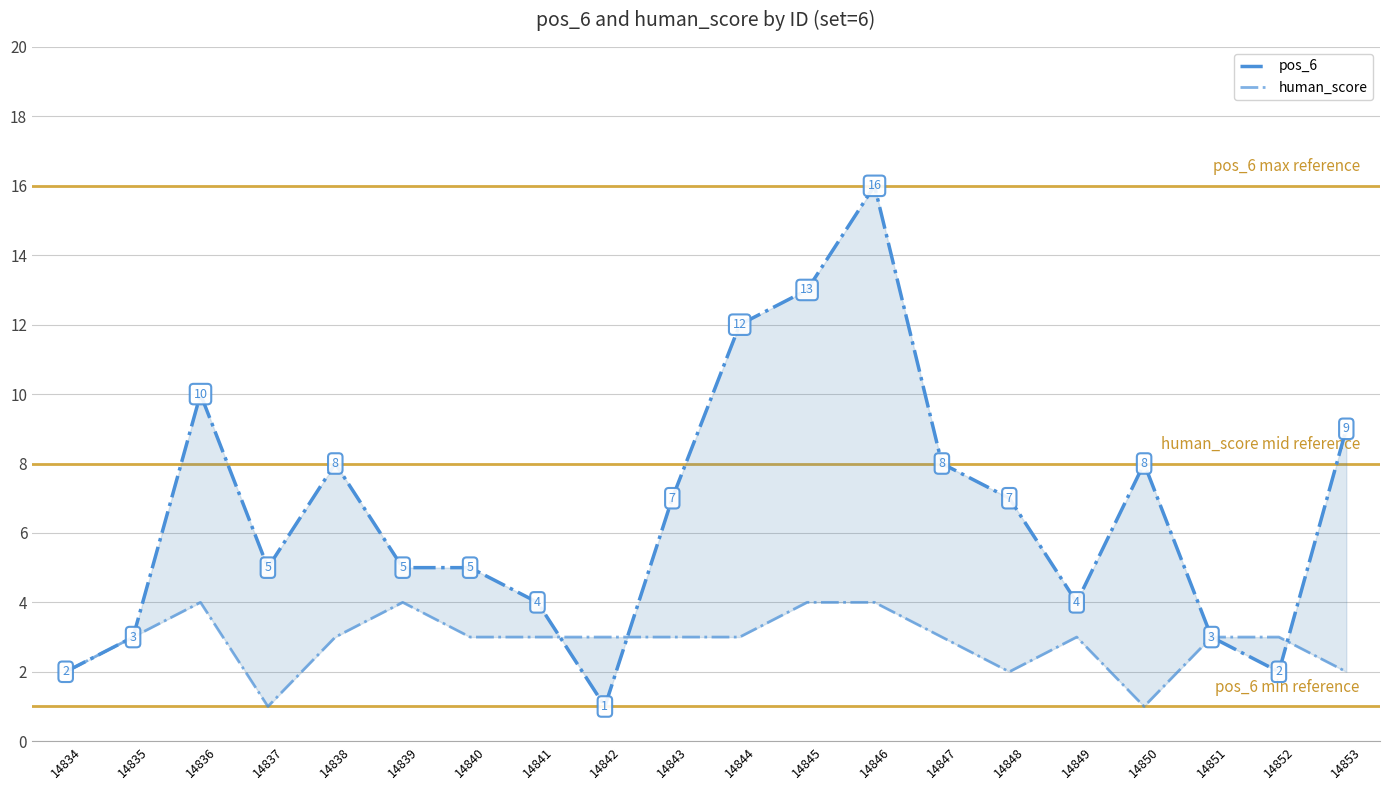

What is the average value of the human_score series?

3